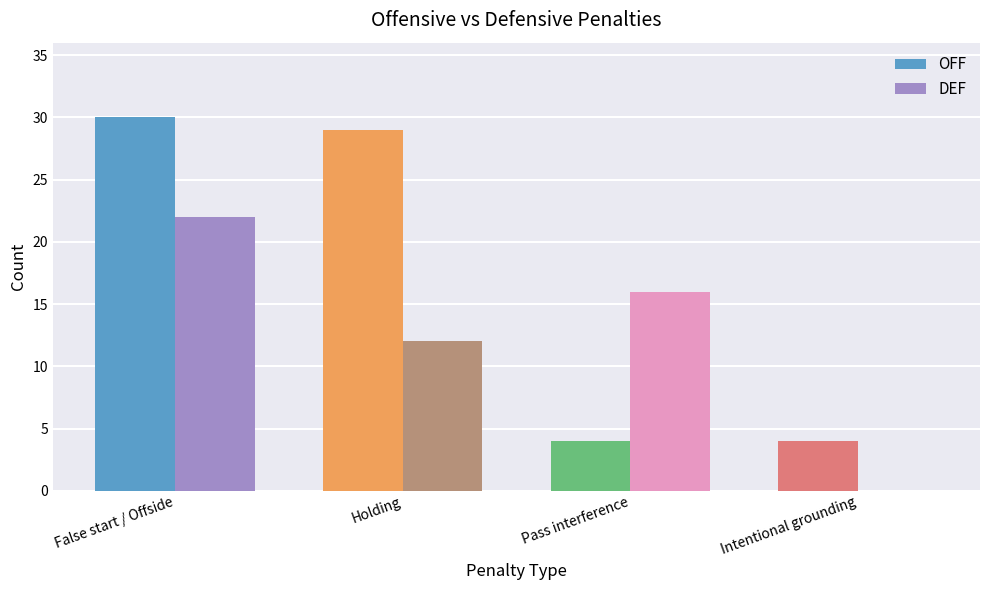

What is the sum of the DEF values at Intentional grounding and Pass interference?

16